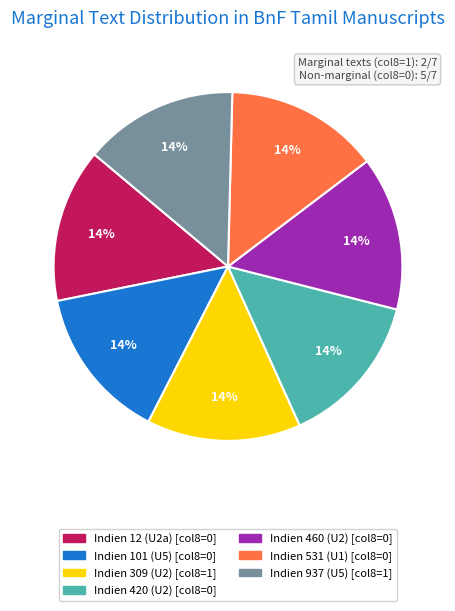

What is the ratio of the value at Indien 420 (U2) to the value at Indien 937 (U5)?

1.0